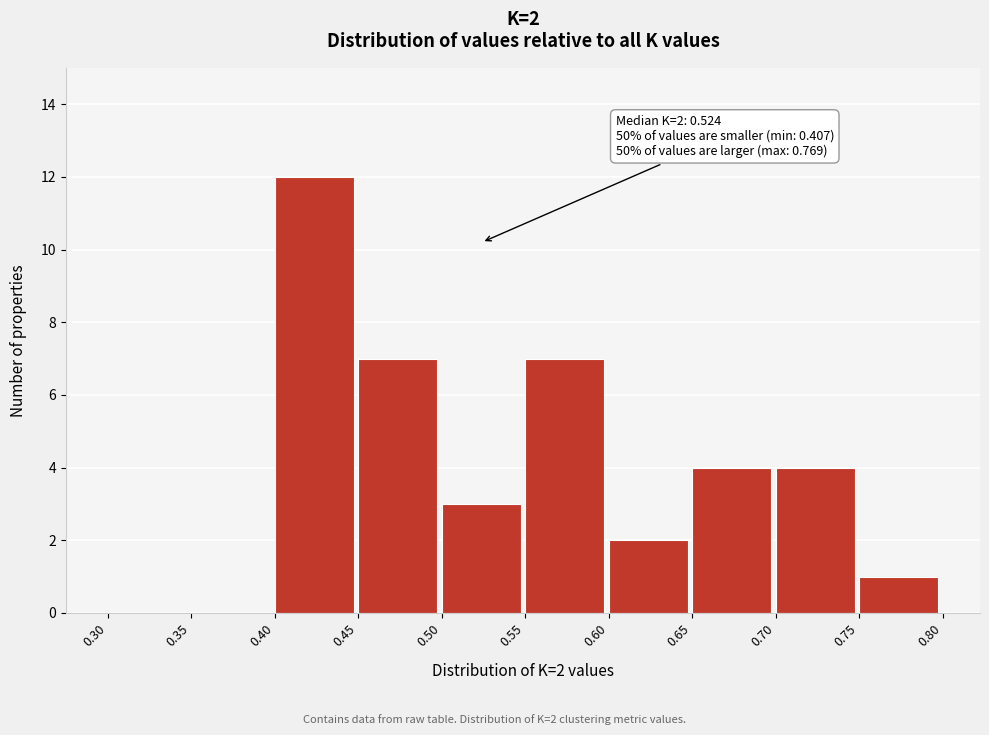

Over which range of the x-axis is the bar tallest?

0.40 to 0.45